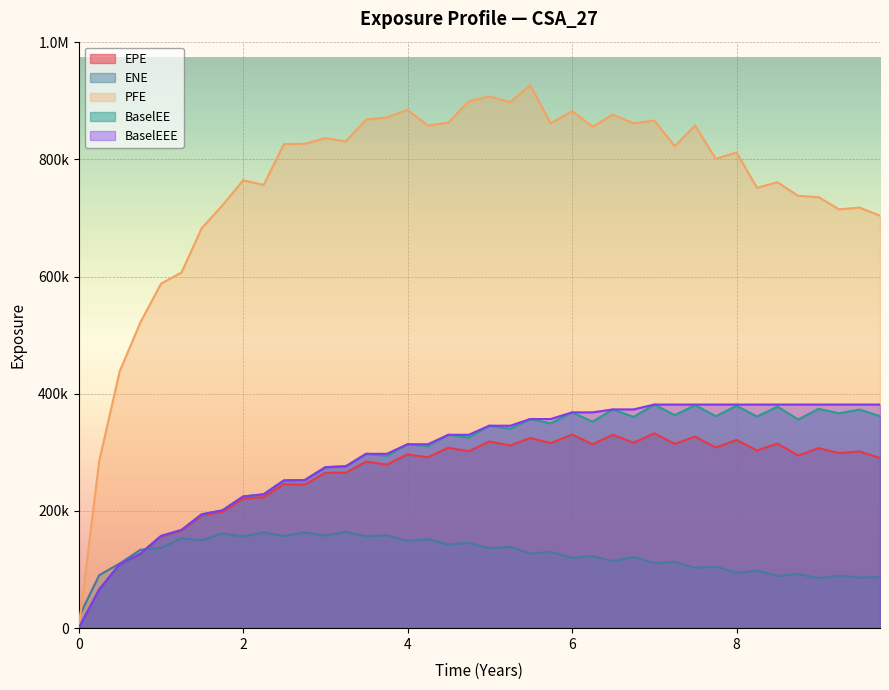

What are all the series names shown in the legend?

EPE, ENE, PFE, BaselEE, BaselEEE